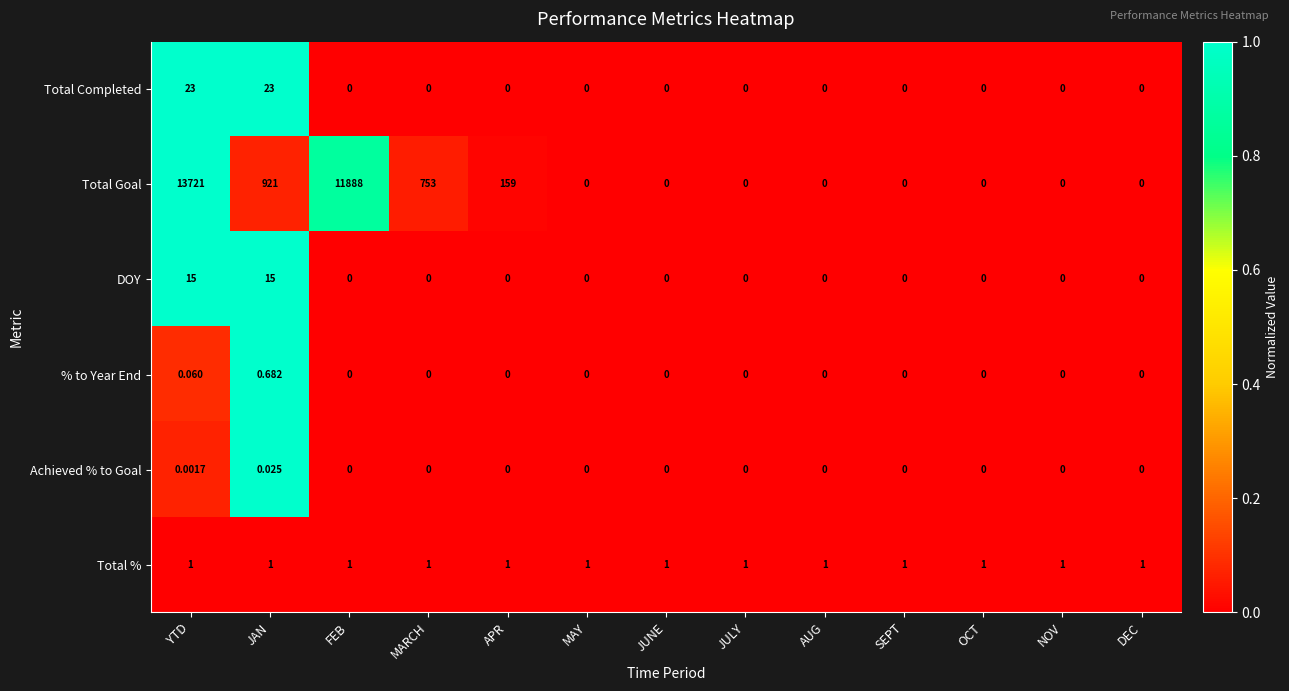

Which series has the largest total across all categories?

Total Goal